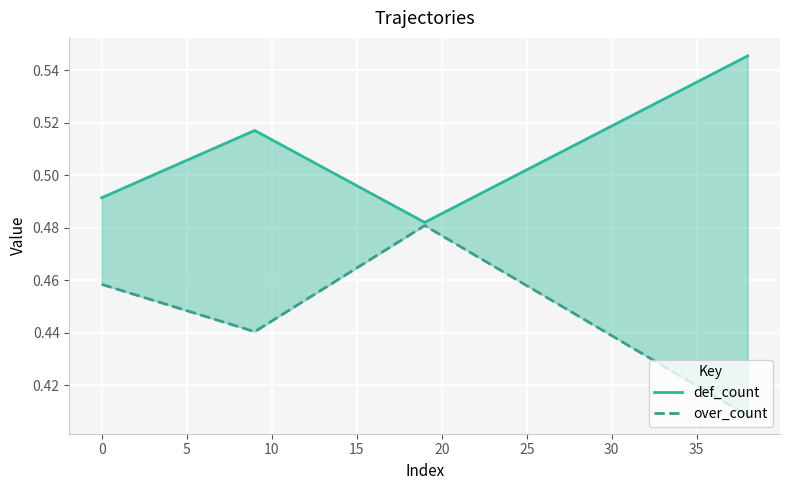

At how many categories does at least one series exceed 0?

4